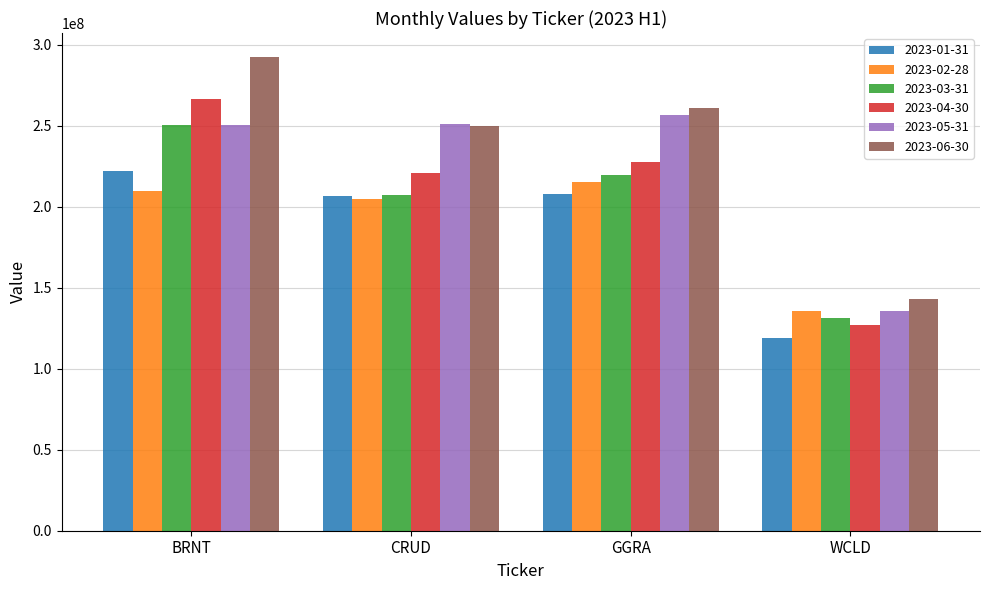

At which category does the chart reach its peak across all series?

BRNT